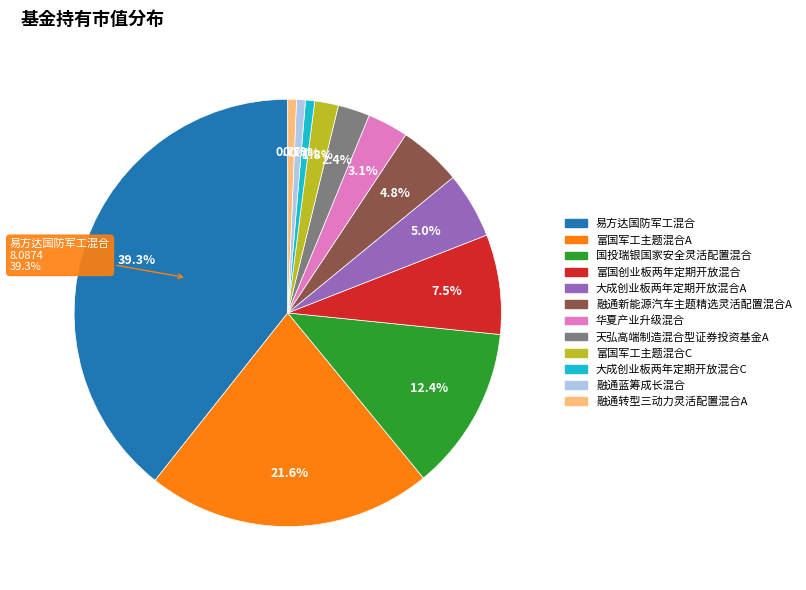

Does 富国军工主题混合C account for over 50% of the chart?

No